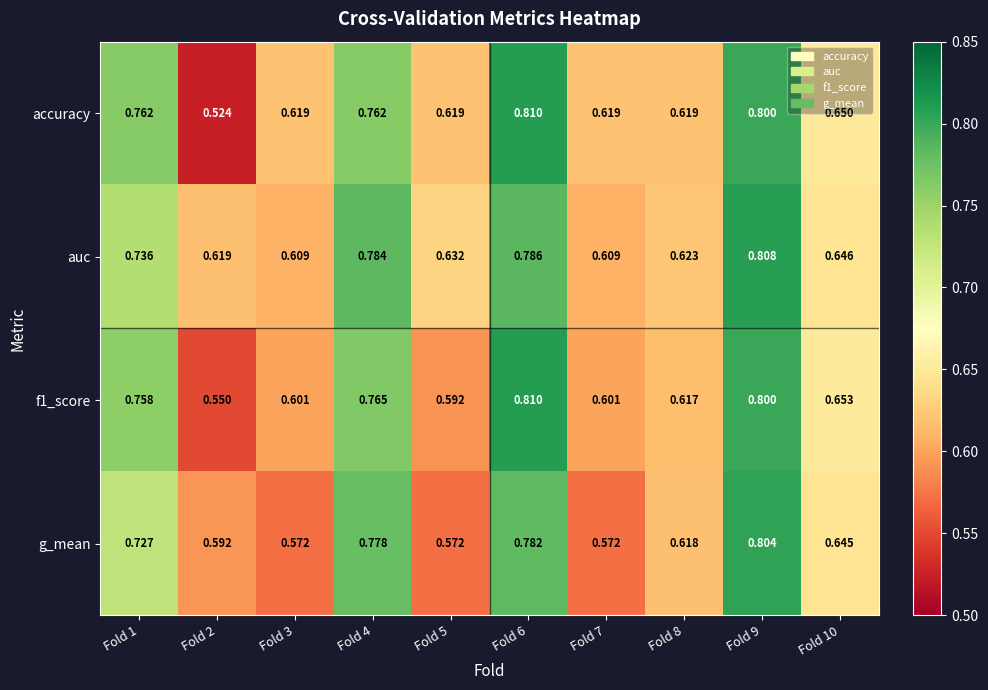

Which series has the widest spread of values?

accuracy